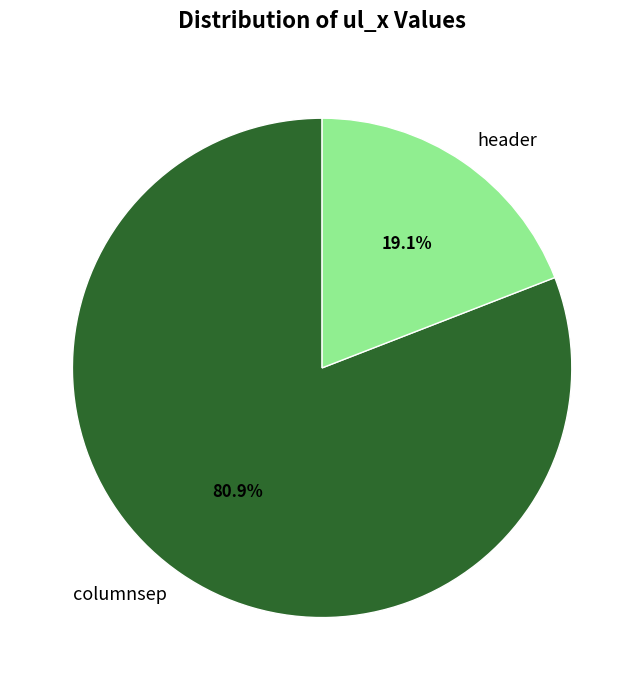

What is the smallest slice in the pie chart?

header